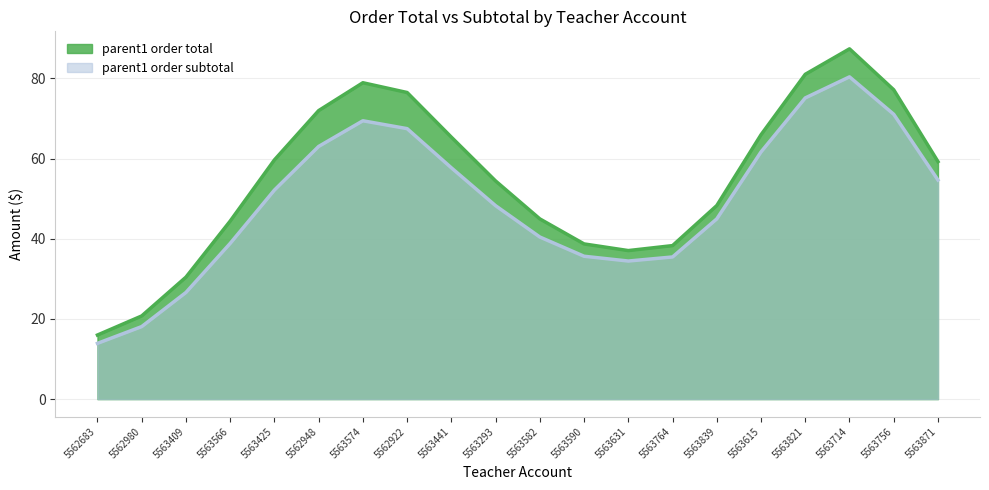

What is the sum of the parent1 order total values at 5562683 and 5563293?

70.4